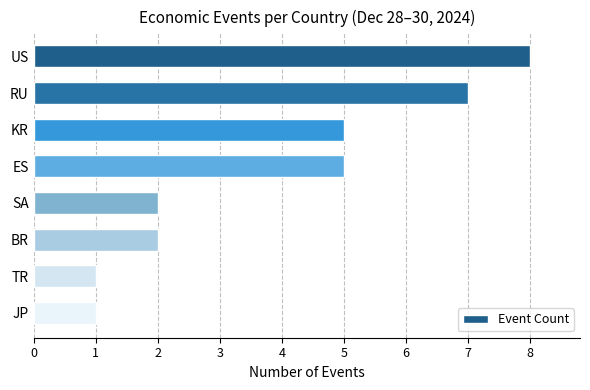

Does the chart contain stacked bars?

No